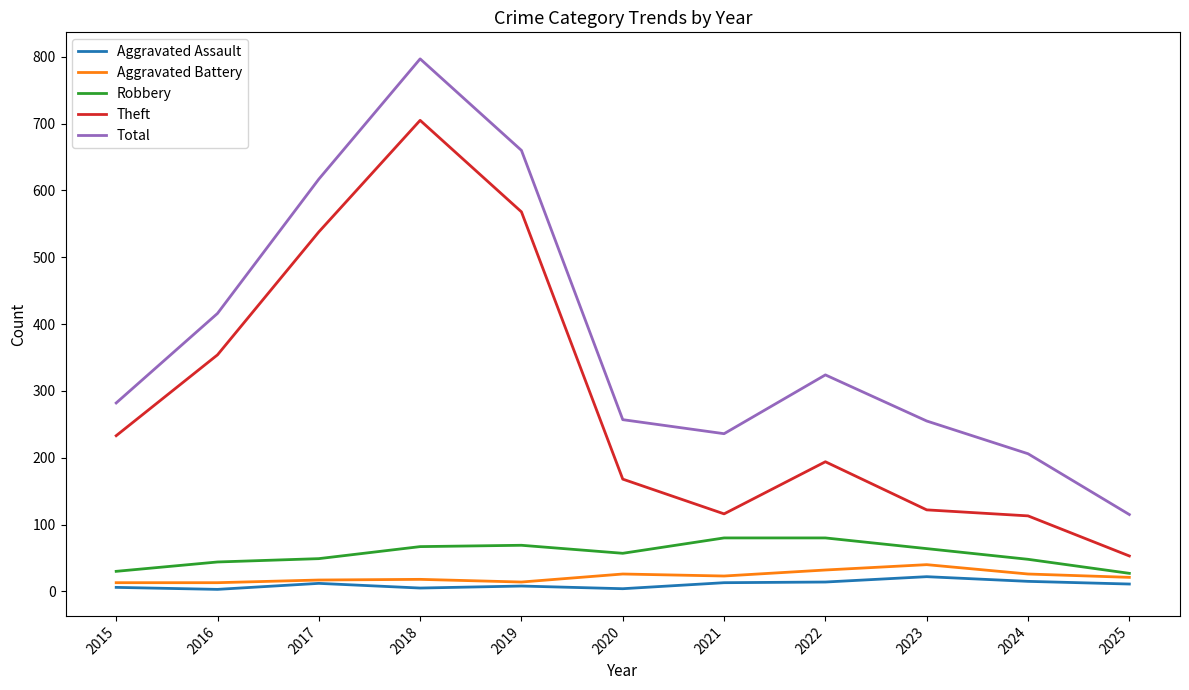

True or false: Aggravated Battery has a value of 26 at 2020.

True